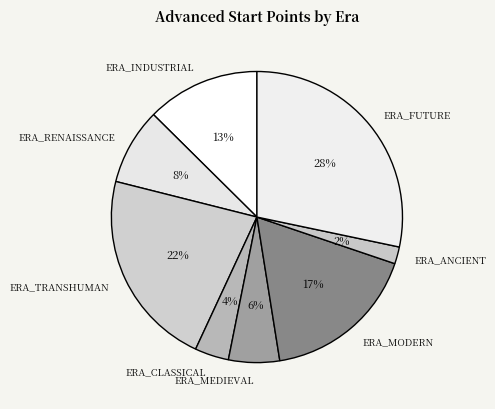

Rank the categories by value from lowest to highest.

ERA_ANCIENT, ERA_CLASSICAL, ERA_MEDIEVAL, ERA_RENAISSANCE, ERA_INDUSTRIAL, ERA_MODERN, ERA_TRANSHUMAN, ERA_FUTURE